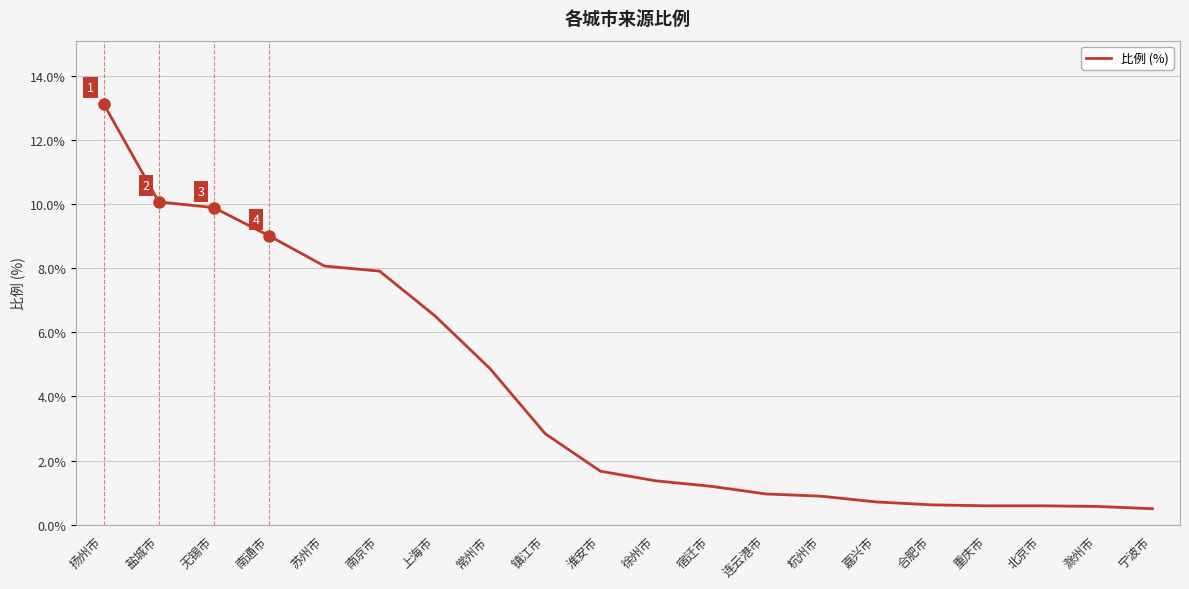

Is it true that the value at 宿迁市 is 1.2?

True